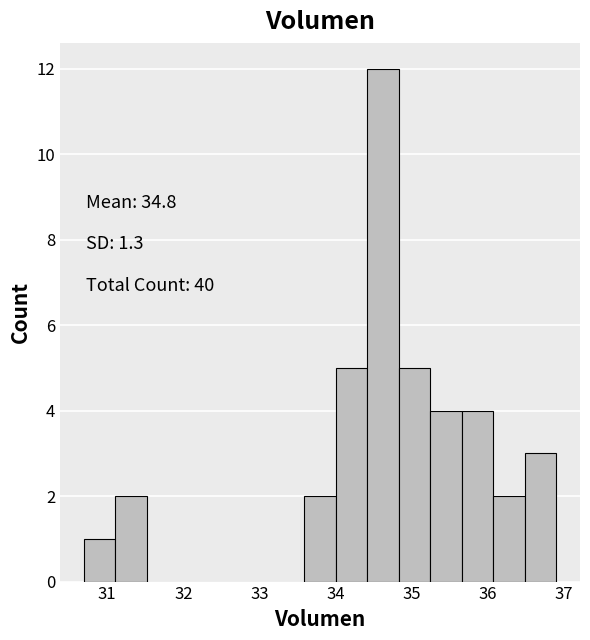

Which range on the x-axis has the tallest bar?

34.4 to 34.8